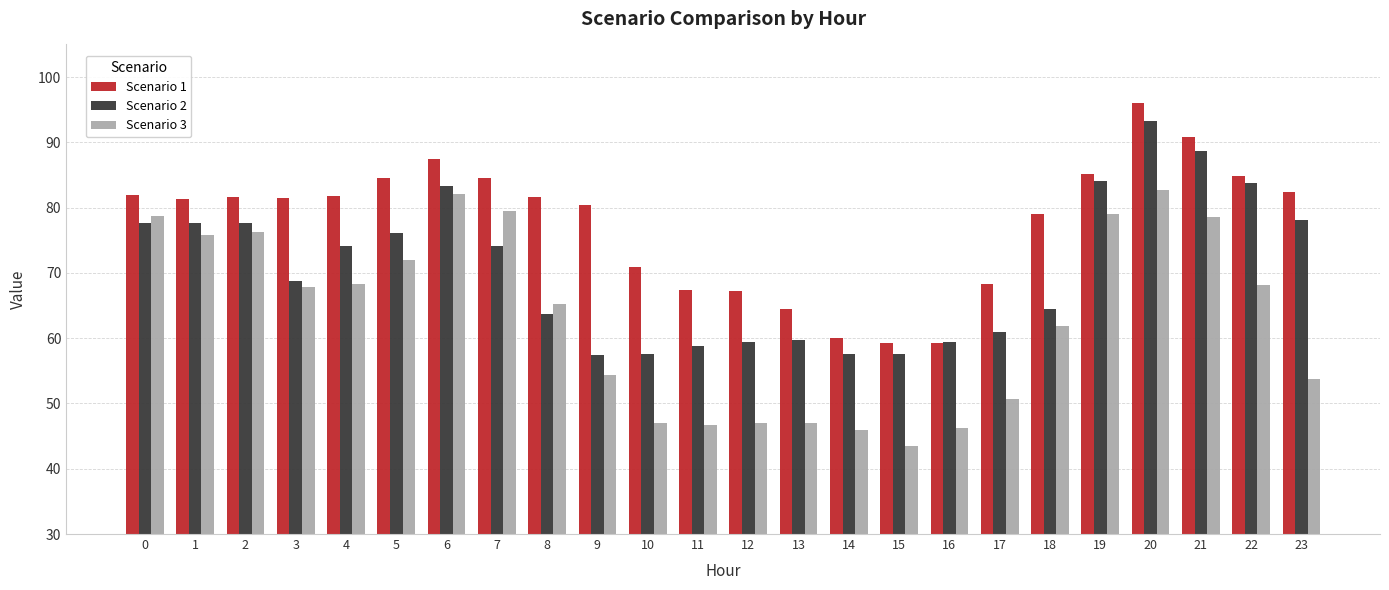

Which category has the highest value in the Scenario 1 series?

20